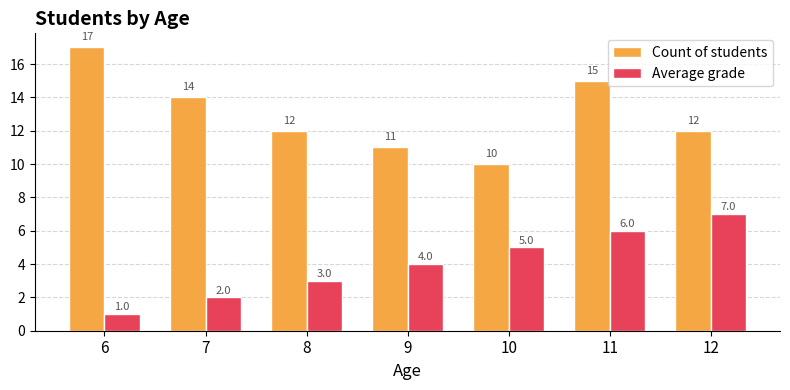

Are the bars grouped side by side (vs. stacked)?

Yes